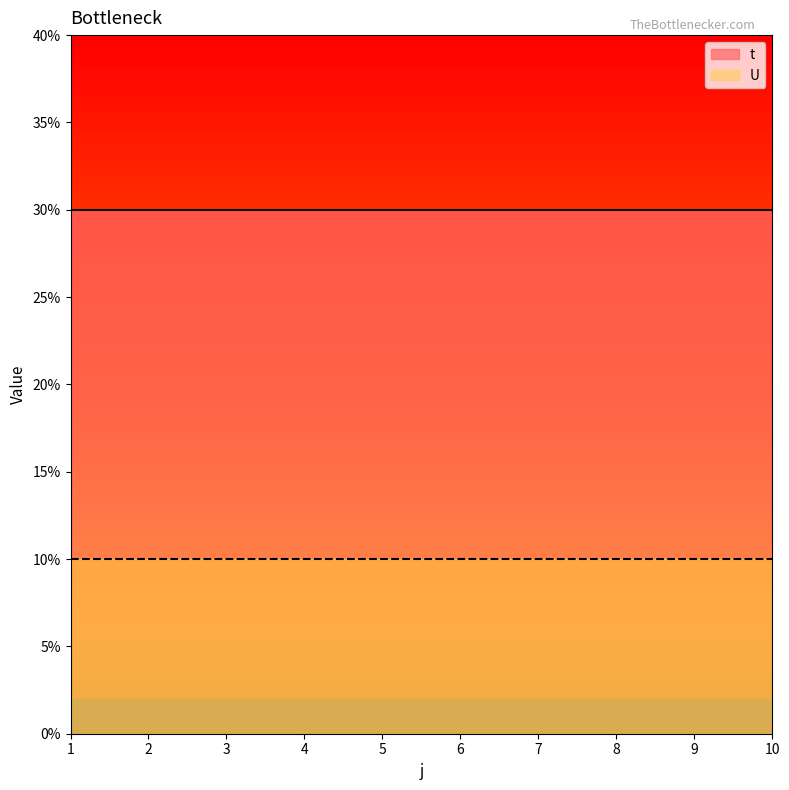

True or false: U and t intersect in this chart.

False